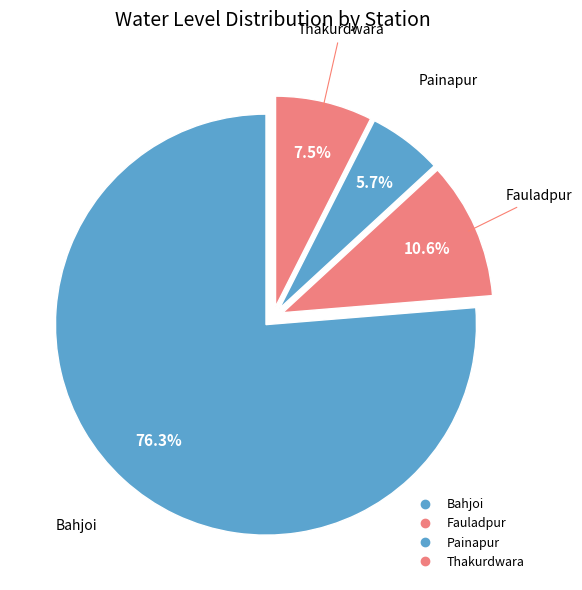

How many slices are in this pie chart?

4